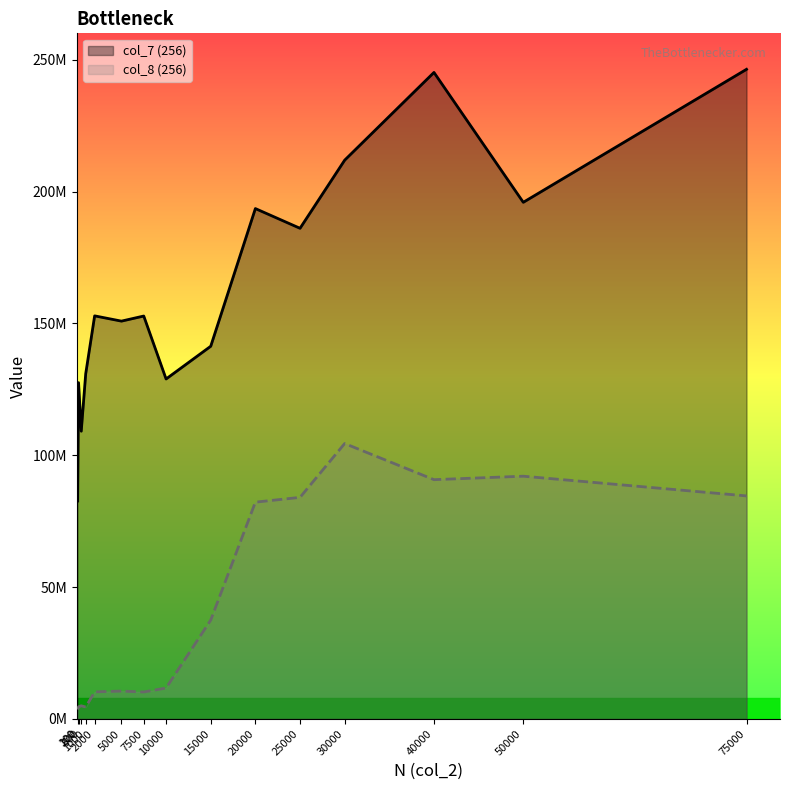

True or false: col_8 (256) and col_7 (256) intersect in this chart.

False